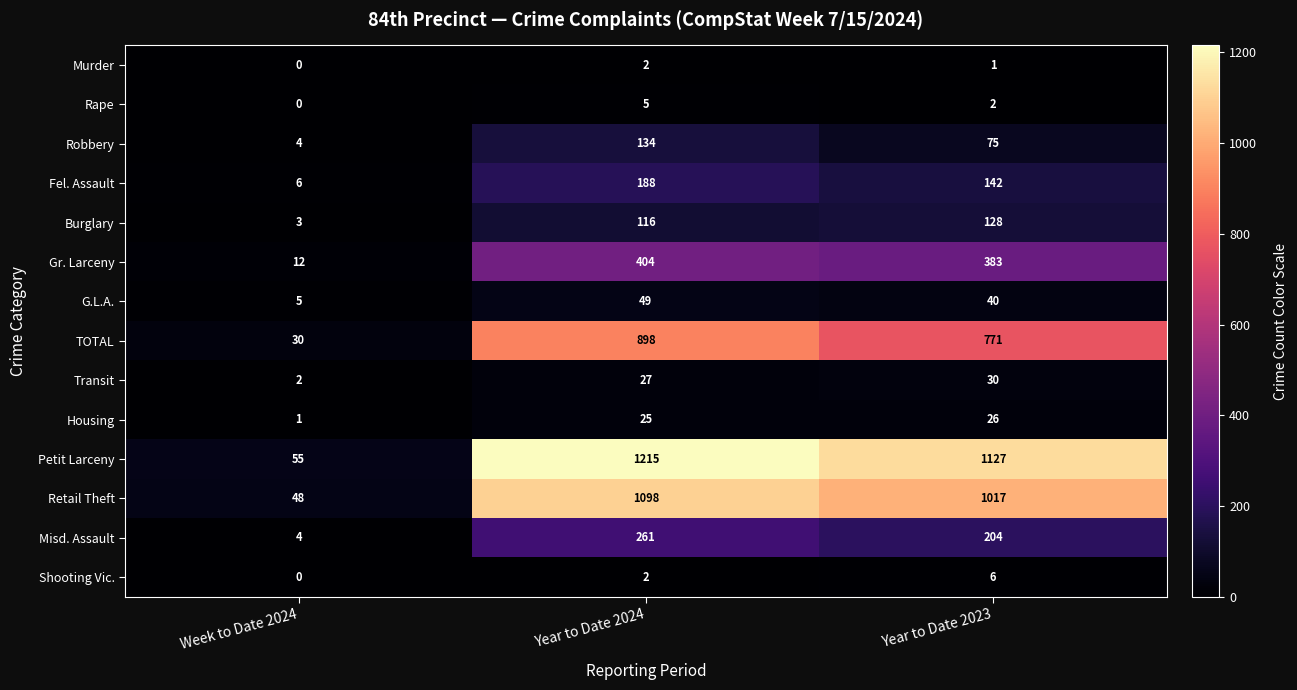

What is the total value across all series at Week to Date 2024?

170